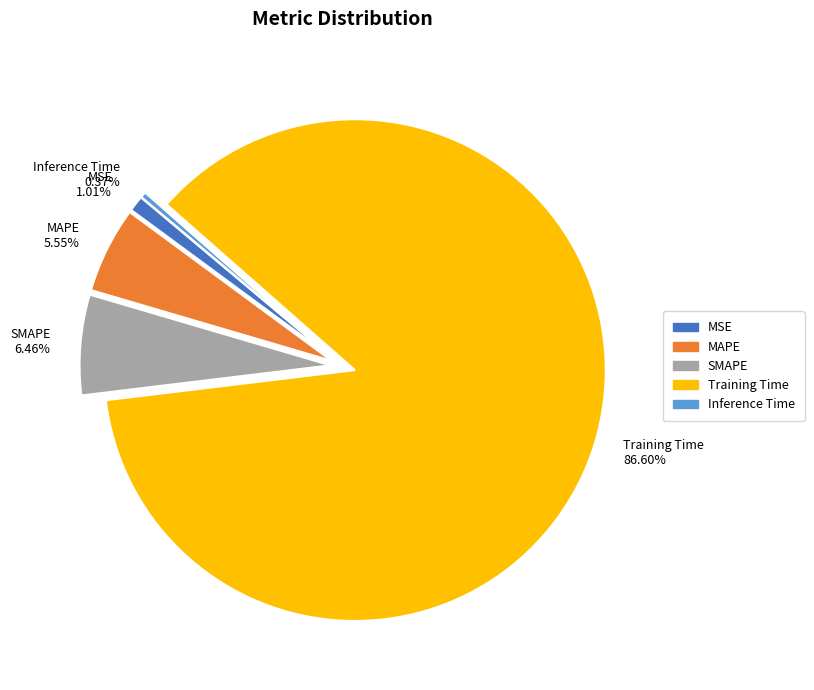

Which category has the biggest portion of the pie?

Training Time